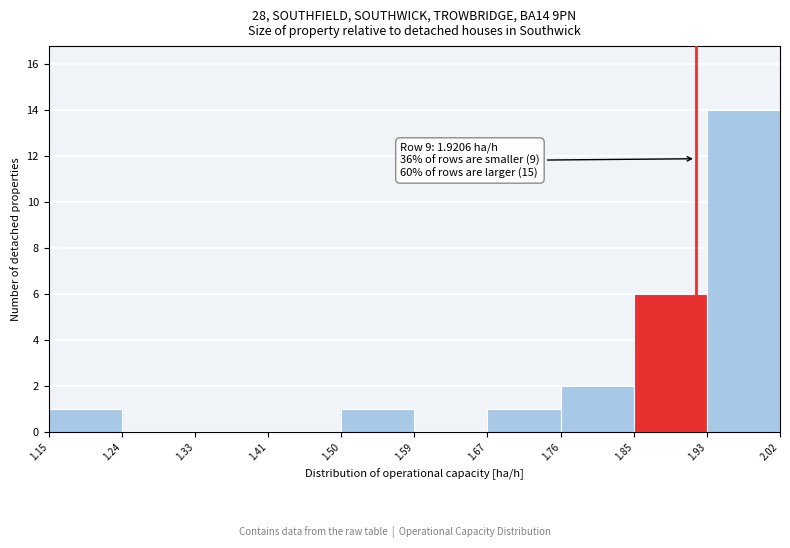

Which range on the x-axis has the tallest bar?

1.93 to 2.02